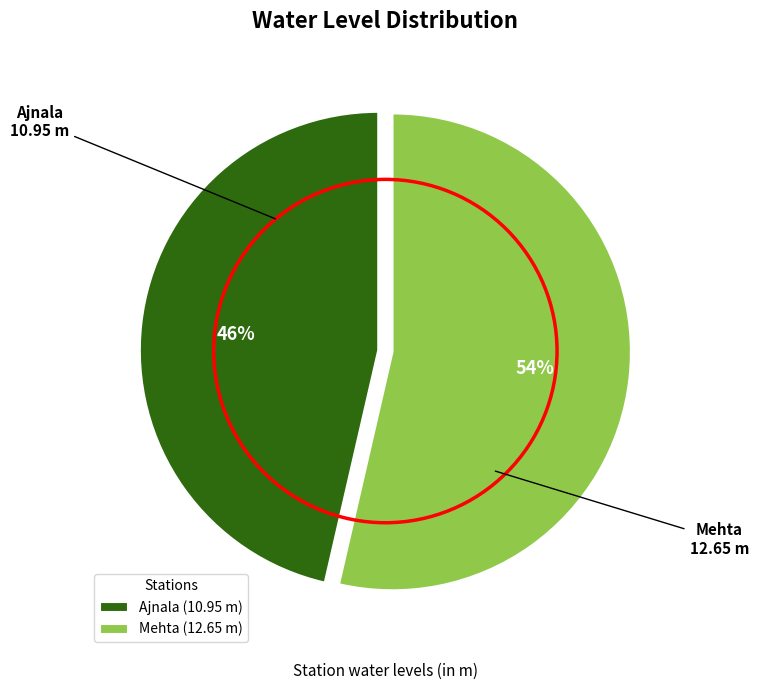

Combined, do Mehta and Ajnala account for over 50%?

Yes